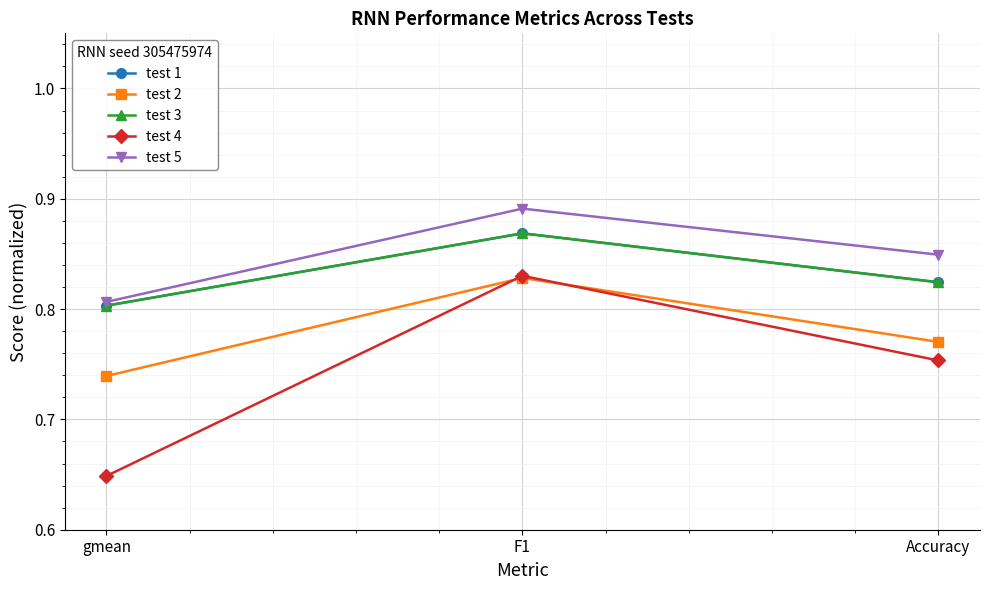

Does the chart display data point markers on the line(s)?

Yes